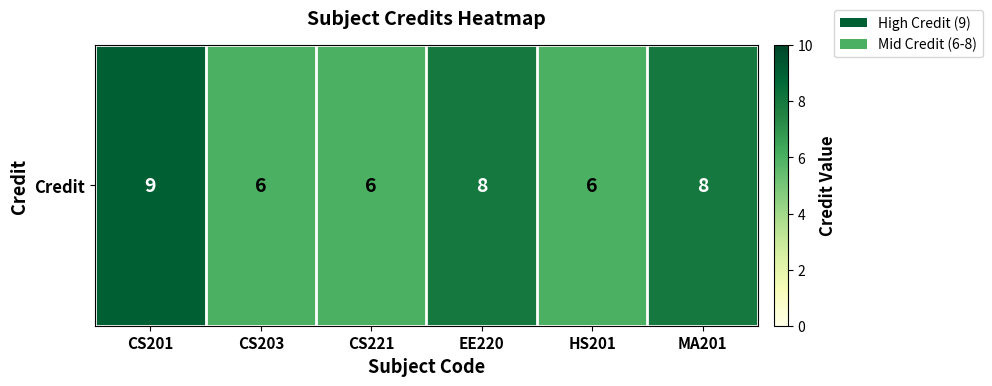

Where is the data nearest to the value 7?

CS203